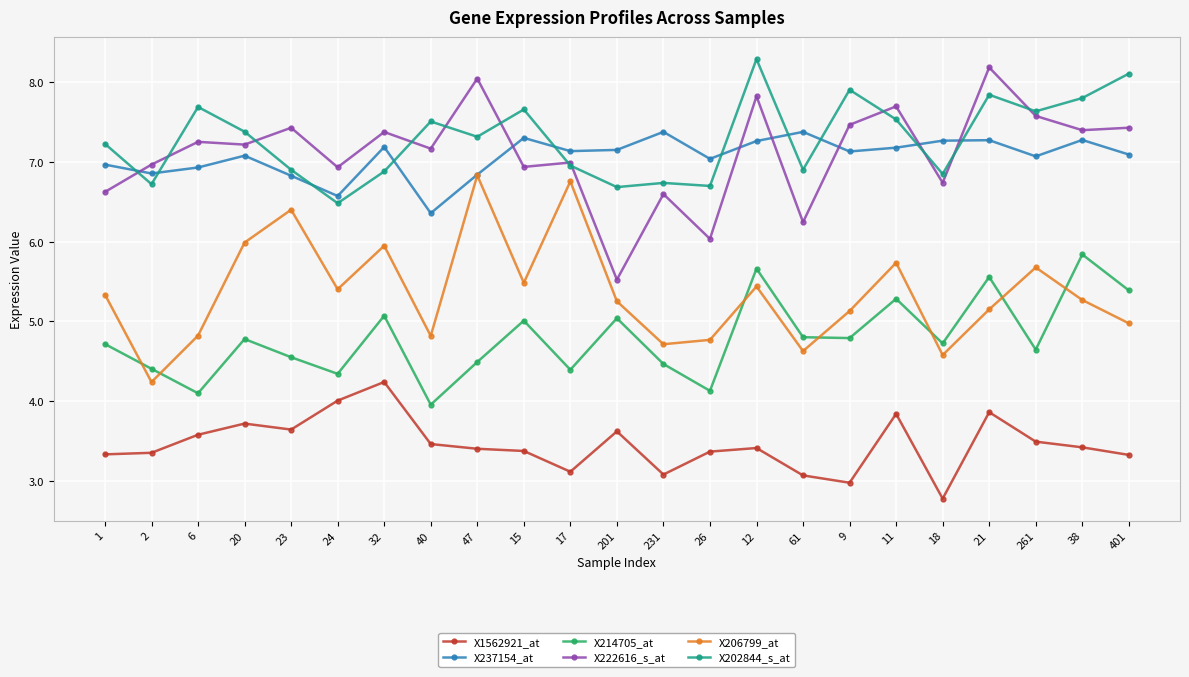

What is the sum of the X237154_at values at 6 and 11?

14.1